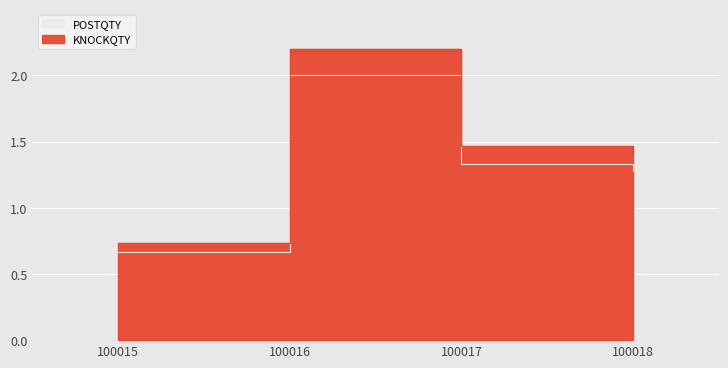

At which label is POSTQTY closest to 1?

100015